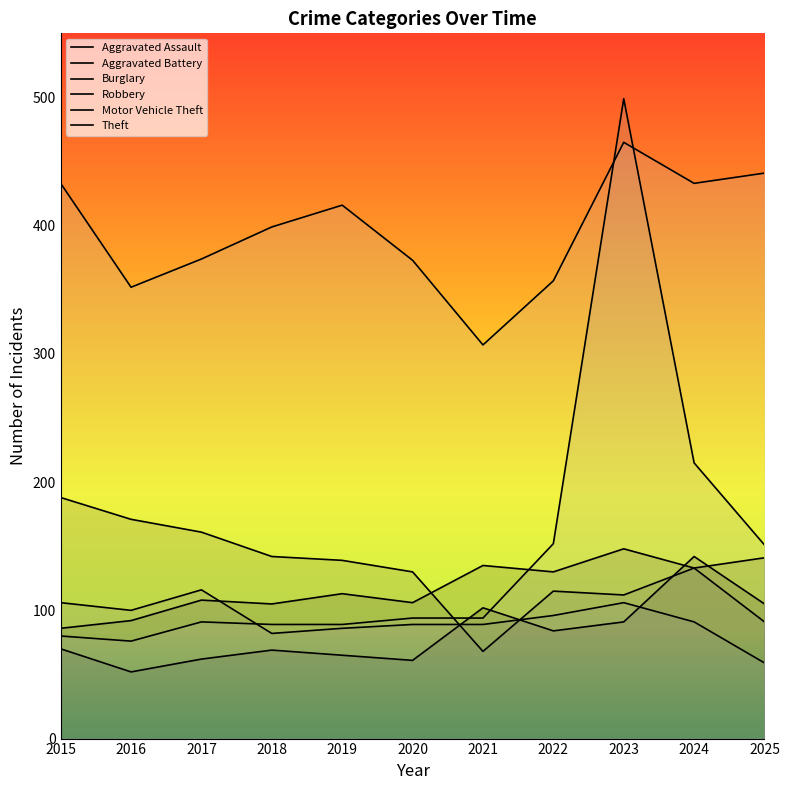

What is the total value across all series at 2021?

795